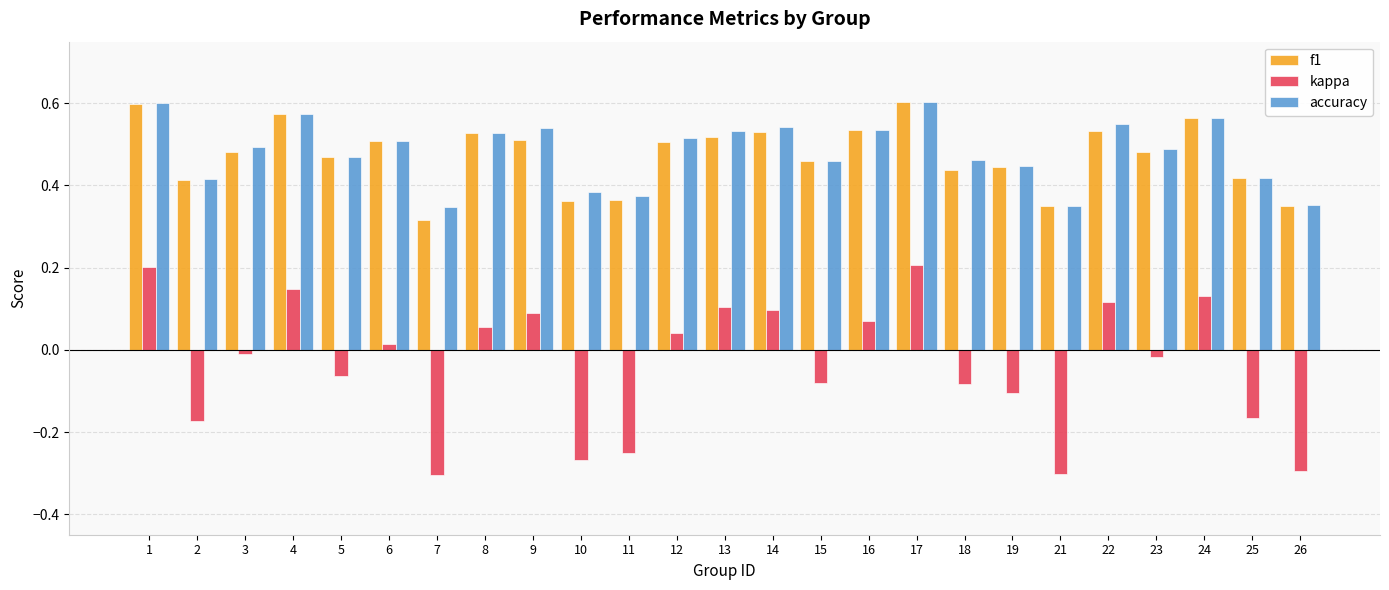

The value of accuracy at 1 is 0.6. True or false?

True